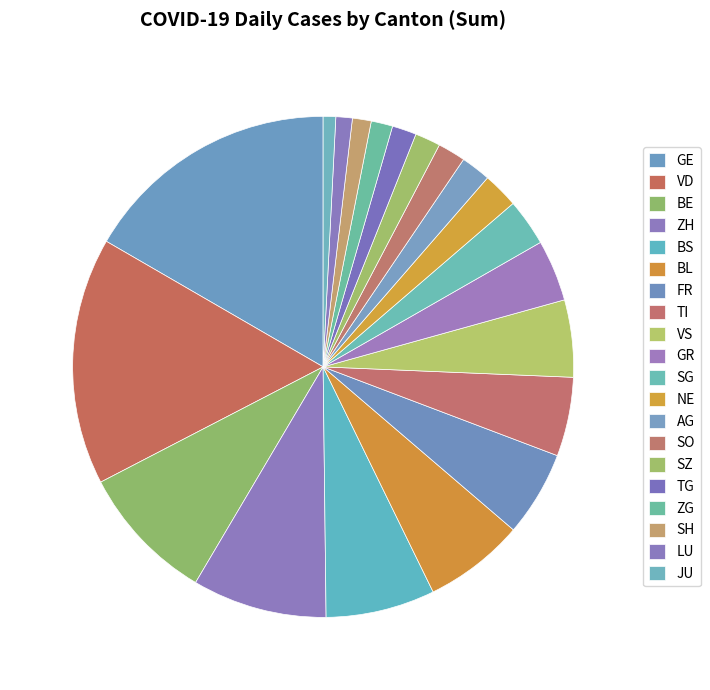

How many segments does this pie chart have?

20